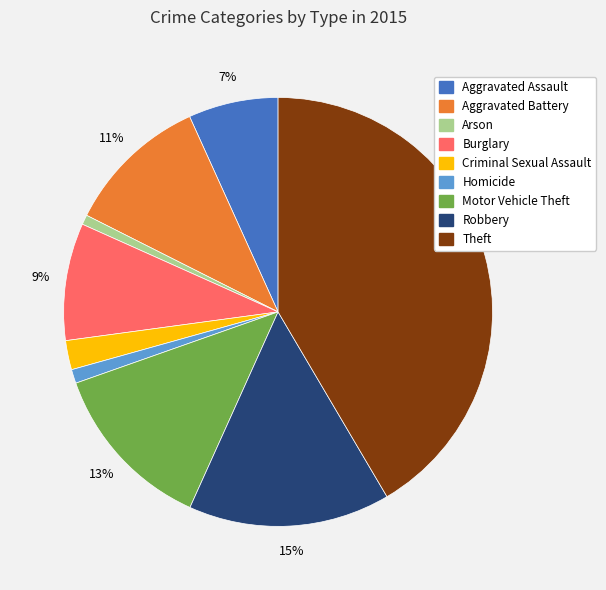

How many slices are in this pie chart?

9